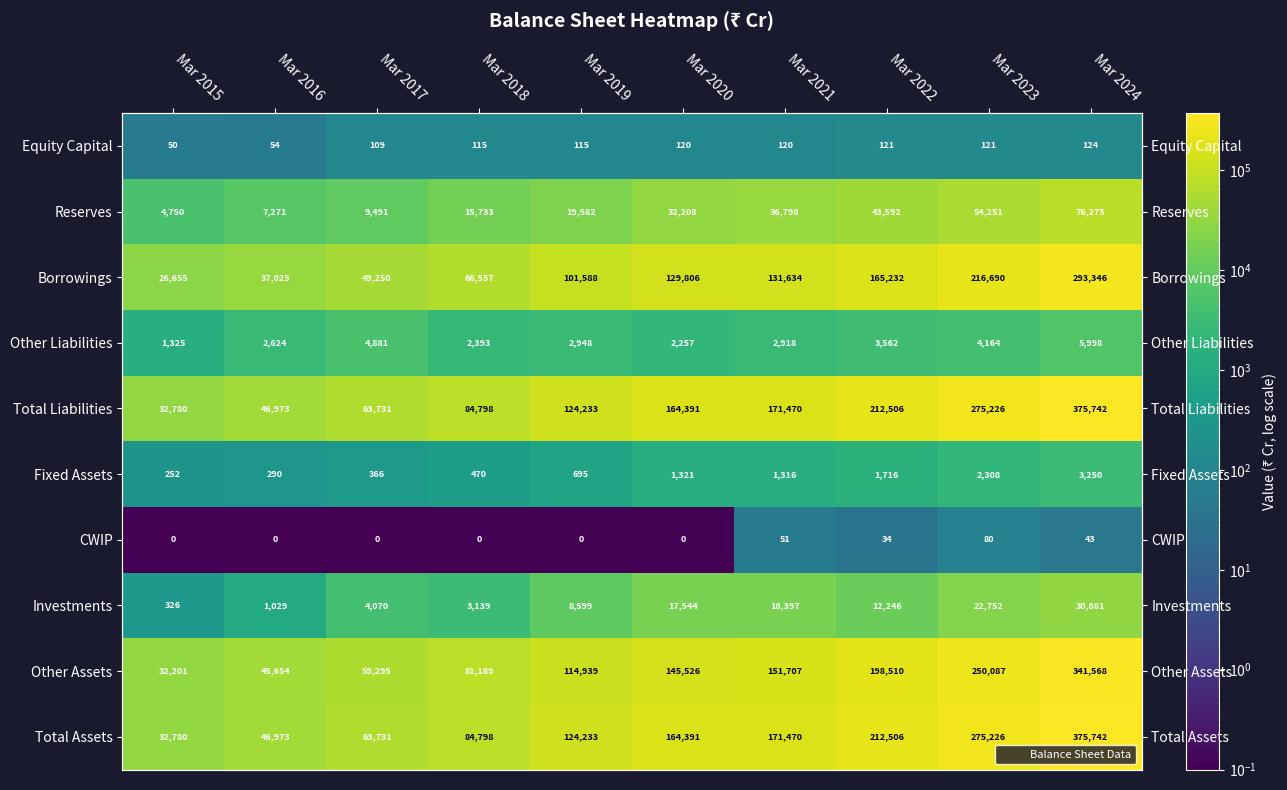

At which category is the sum across all series the highest?

Mar 2024